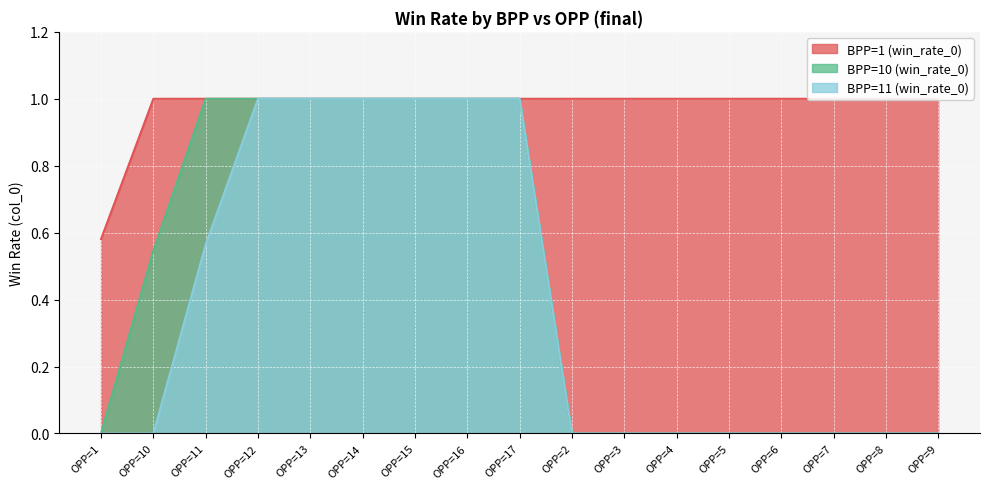

What are all the series names shown in the legend?

BPP=1 (win_rate_0), BPP=10 (win_rate_0), BPP=11 (win_rate_0)